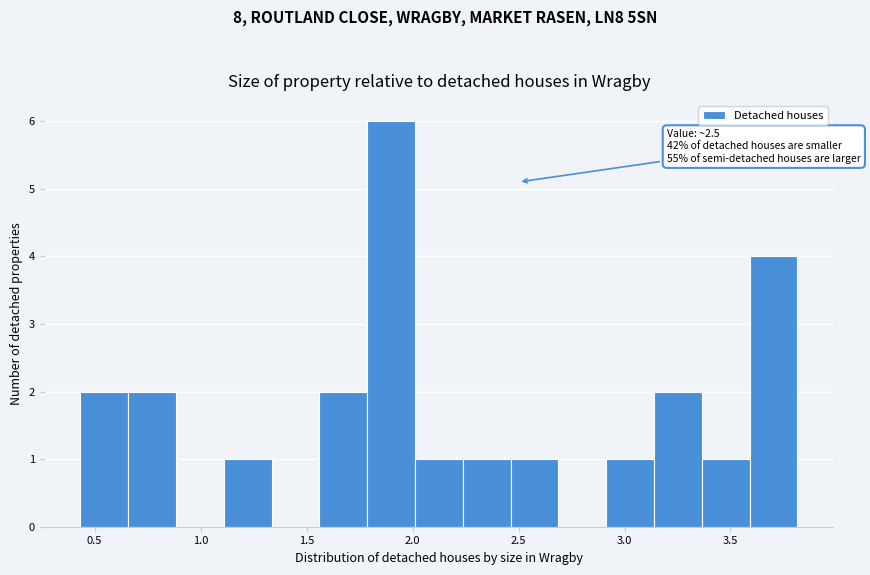

Over which range of the x-axis is the bar tallest?

1.80 to 2.00